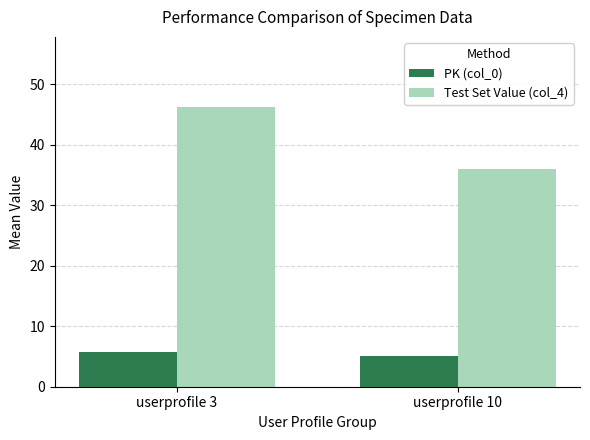

Reading left to right, extract all data points from this chart.

PK (col_0): 5.7	5.0
Test Set Value (col_4): 46.3	36.0